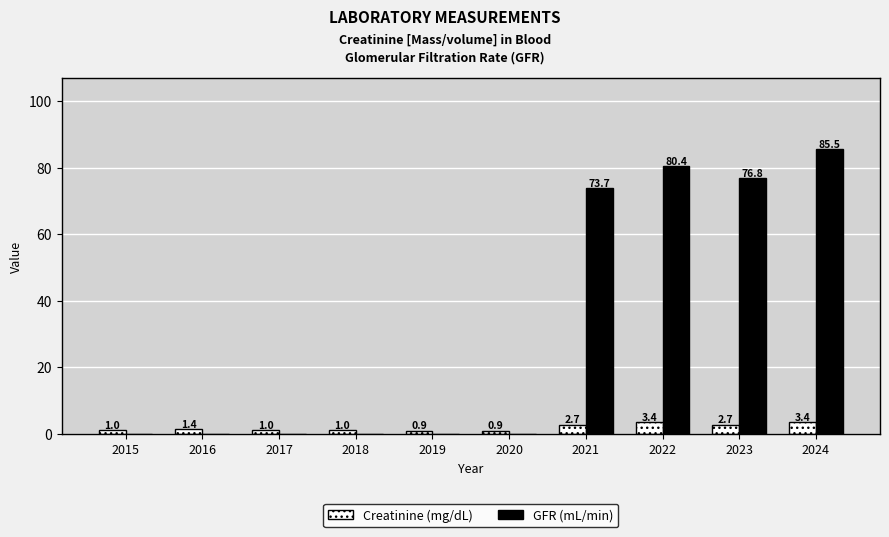

What is the spread (max minus min) of values at 2020?

0.9